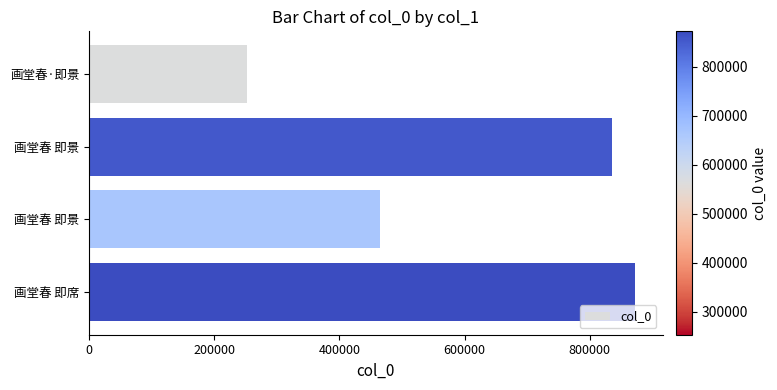

What is the sum of all values?

2427333